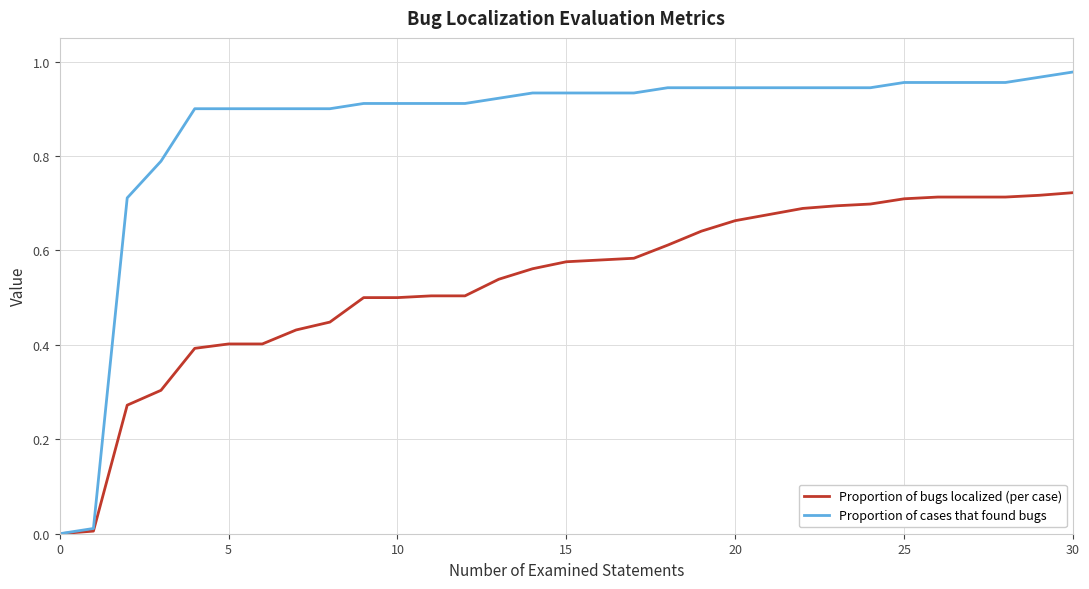

Which series has the largest total across all categories?

Proportion of cases that found bugs